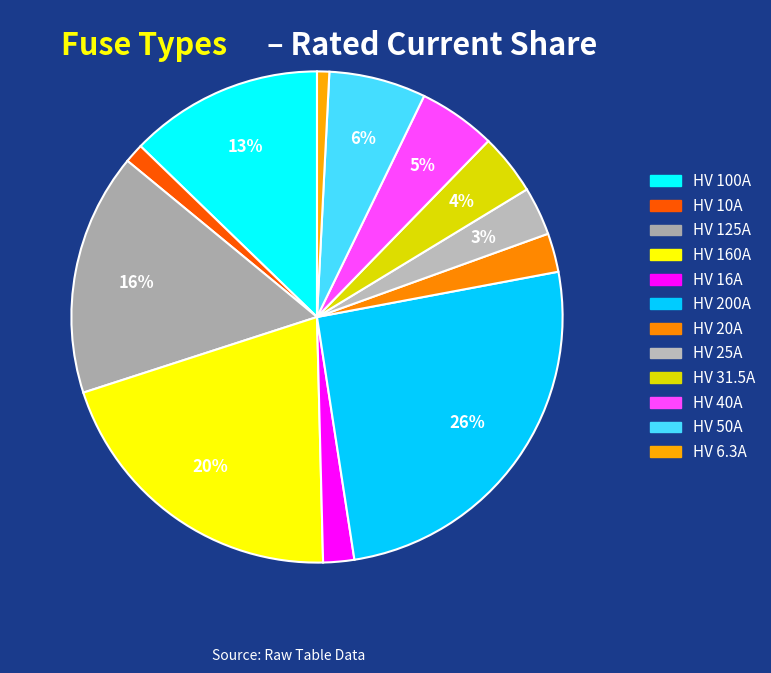

What percentage is the HV 20A slice, to the nearest percent?

3%